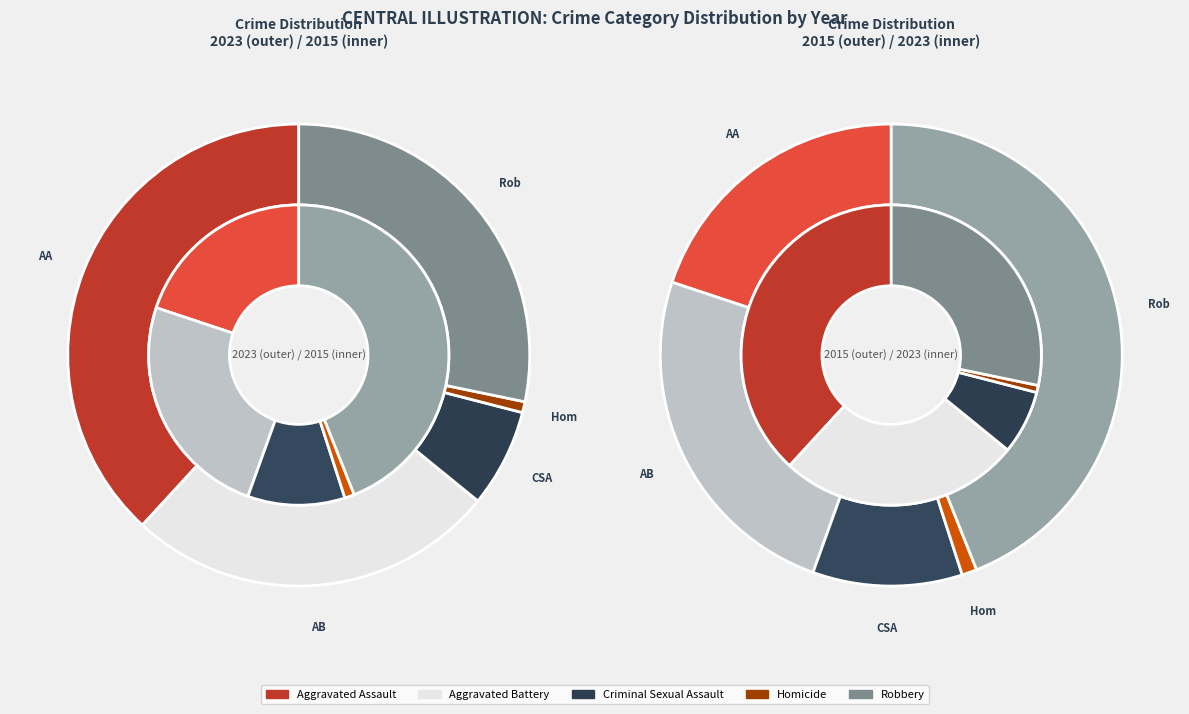

At Criminal Sexual Assault, list the series in order from smallest to largest.

2023, 2015